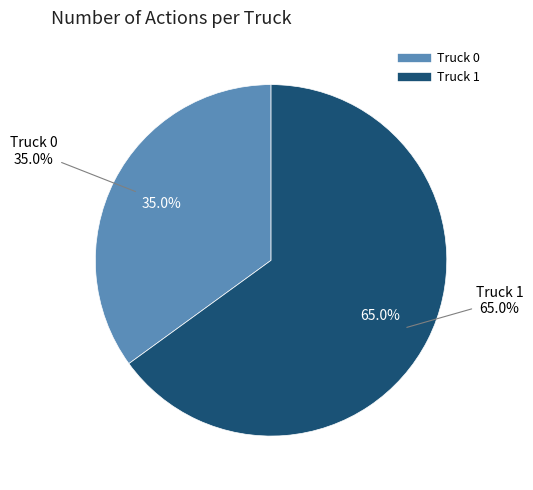

How many segments does this pie chart have?

2